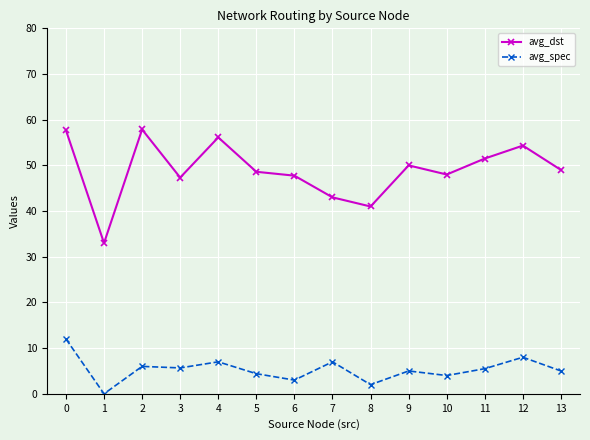

True or false: avg_spec has more than 1 interior local peaks.

True